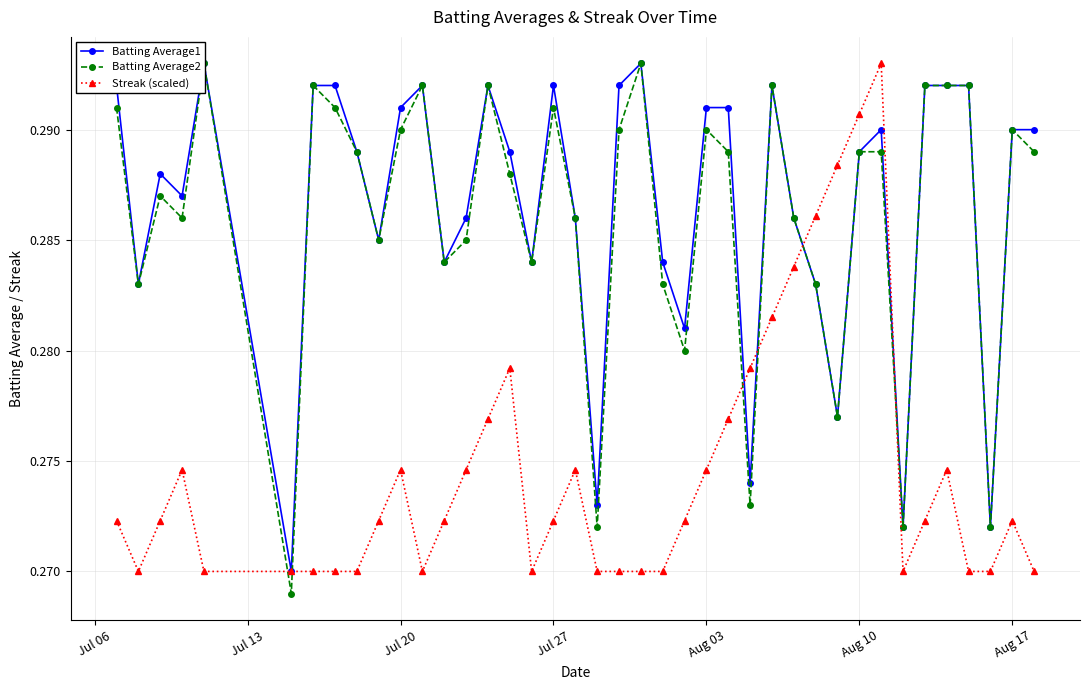

What is the total value across all series at Aug 03?

0.9